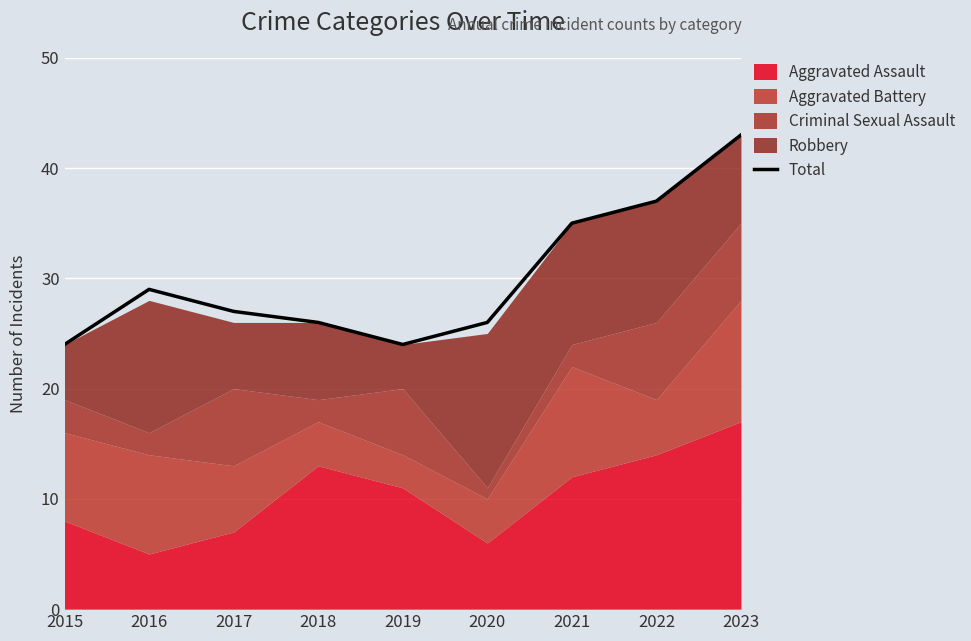

Where is the first local minimum?

2019